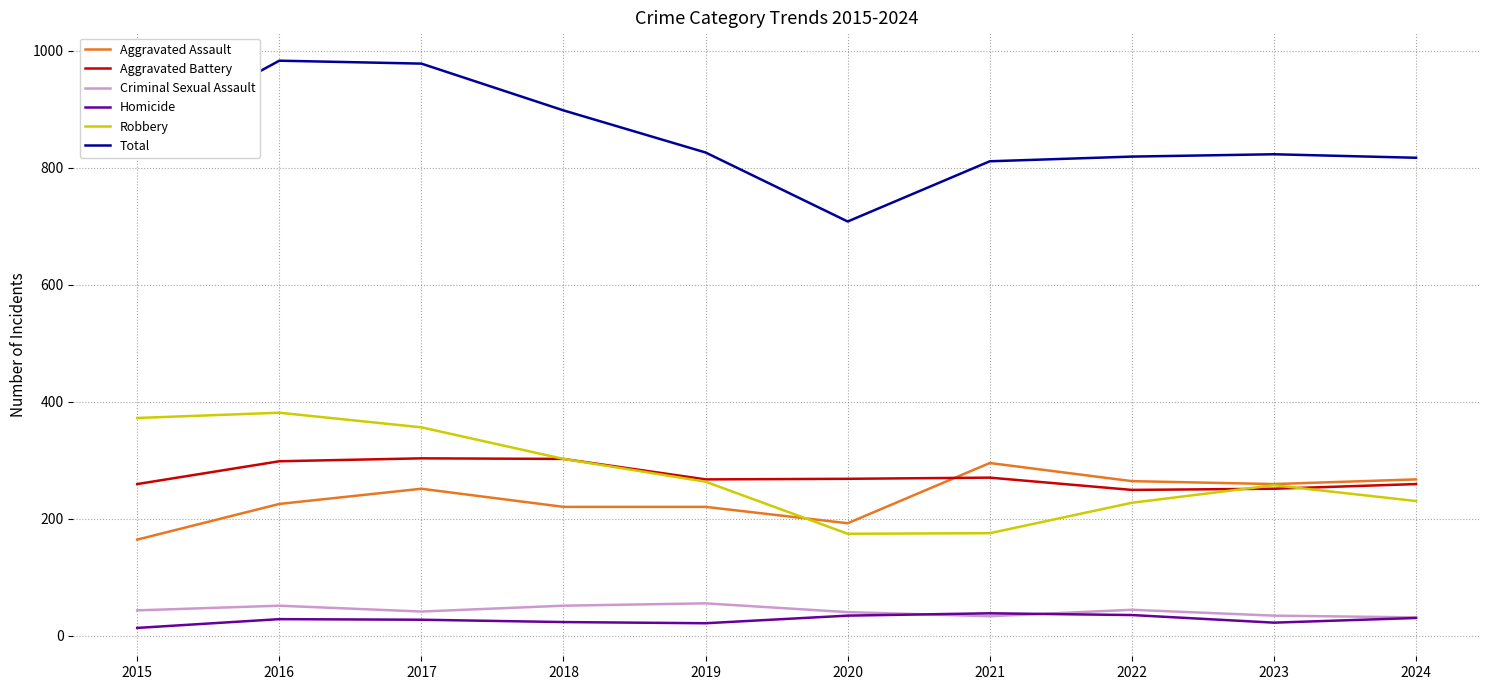

Is it true that Homicide equals 35 at 2022?

True